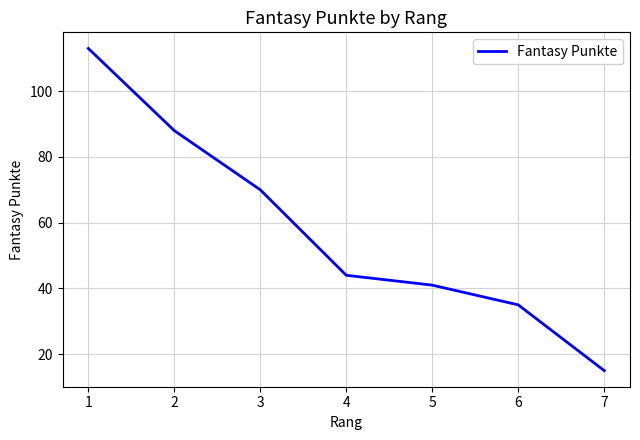

What value does the data have at 4, to the nearest 5?

45